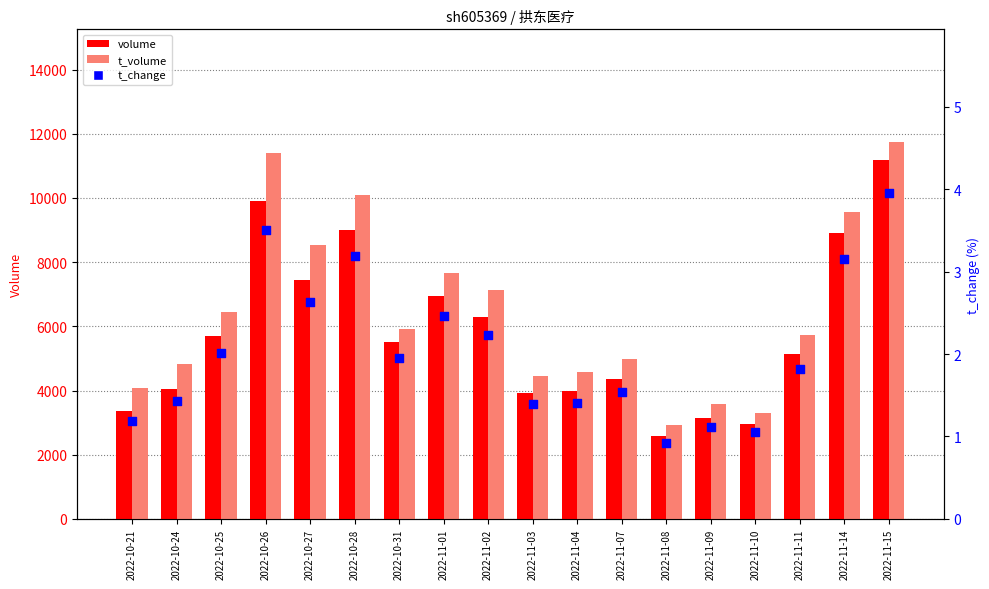

Which series has the largest total across all categories?

t_volume